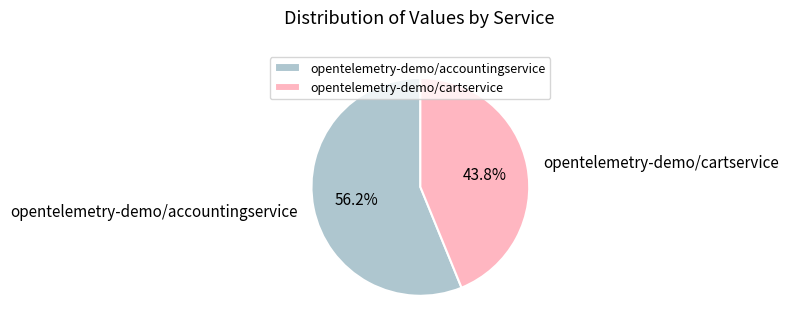

Does opentelemetry-demo/accountingservice account for over 50% of the chart?

Yes